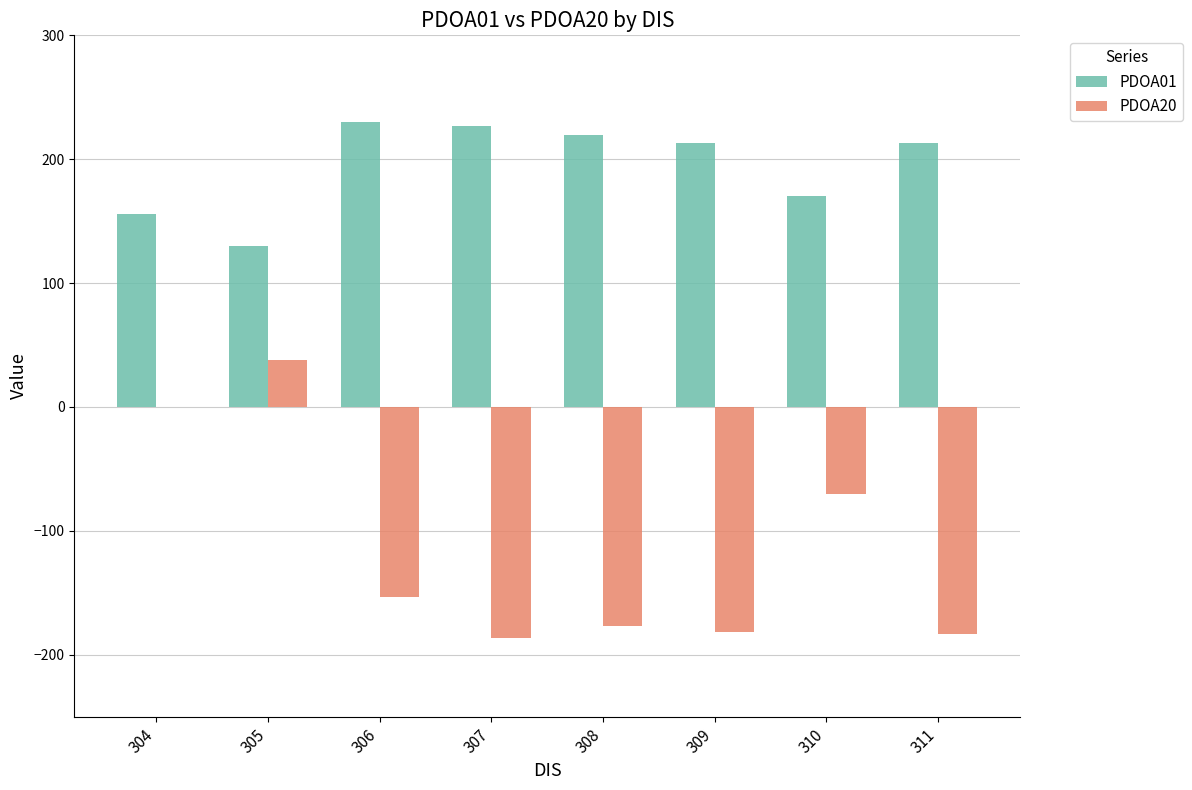

At which label does PDOA20 first exceed -153?

304